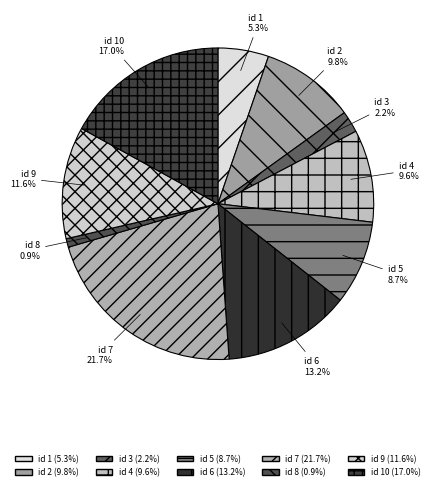

What is the total percentage of id 4 and id 5?

18.3%